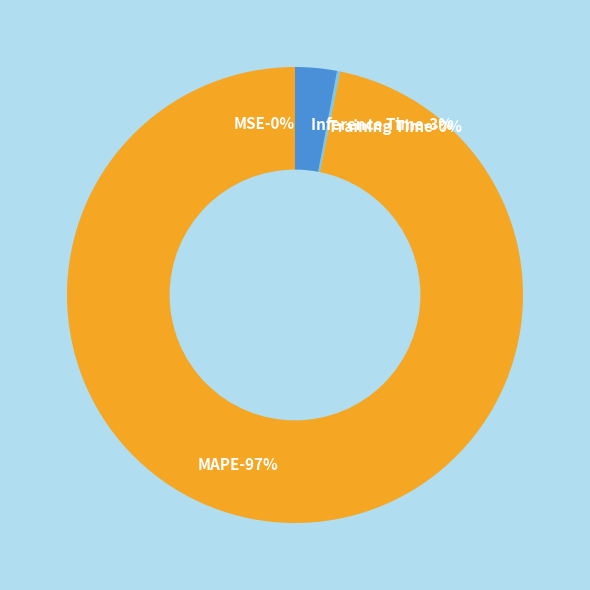

Is there a majority slice in this chart?

Yes